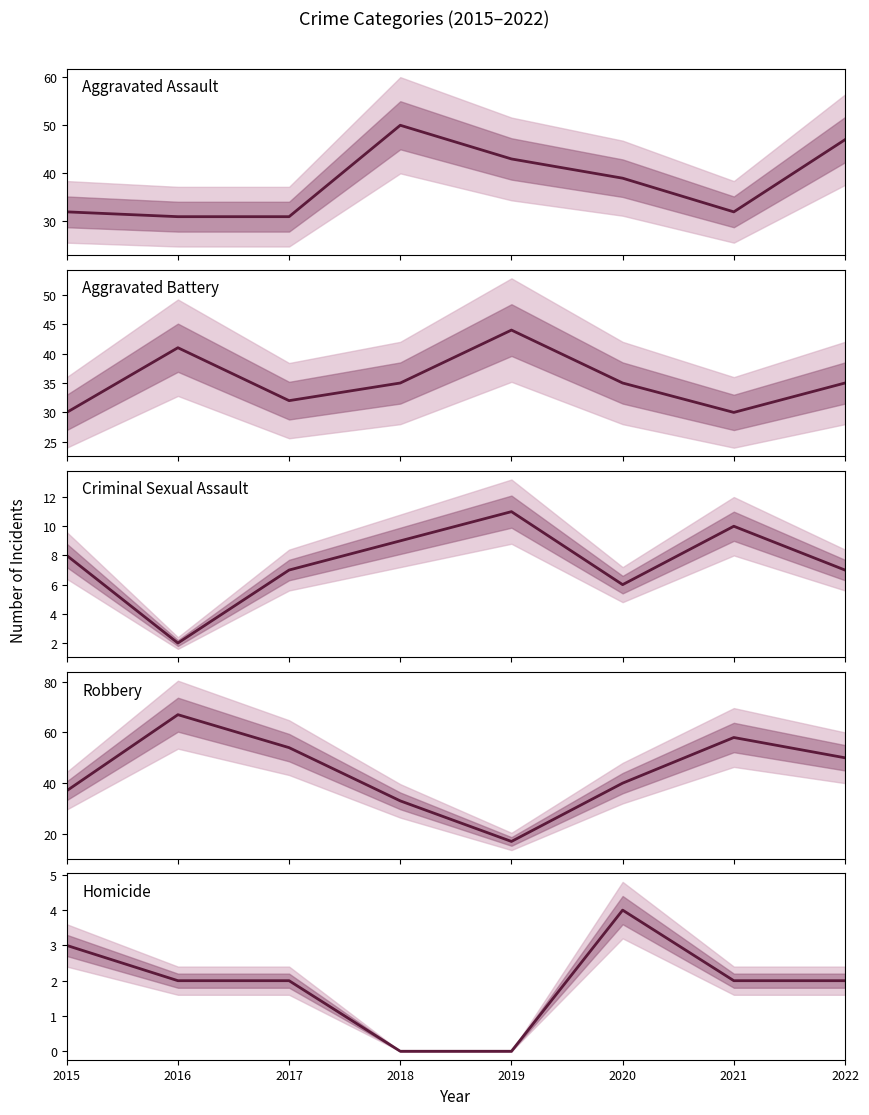

Is it true that Criminal Sexual Assault equals 6 at 2020?

True